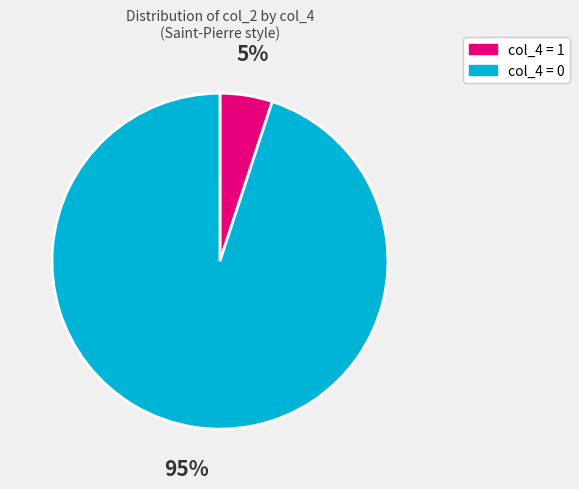

Does any single category account for the majority?

Yes